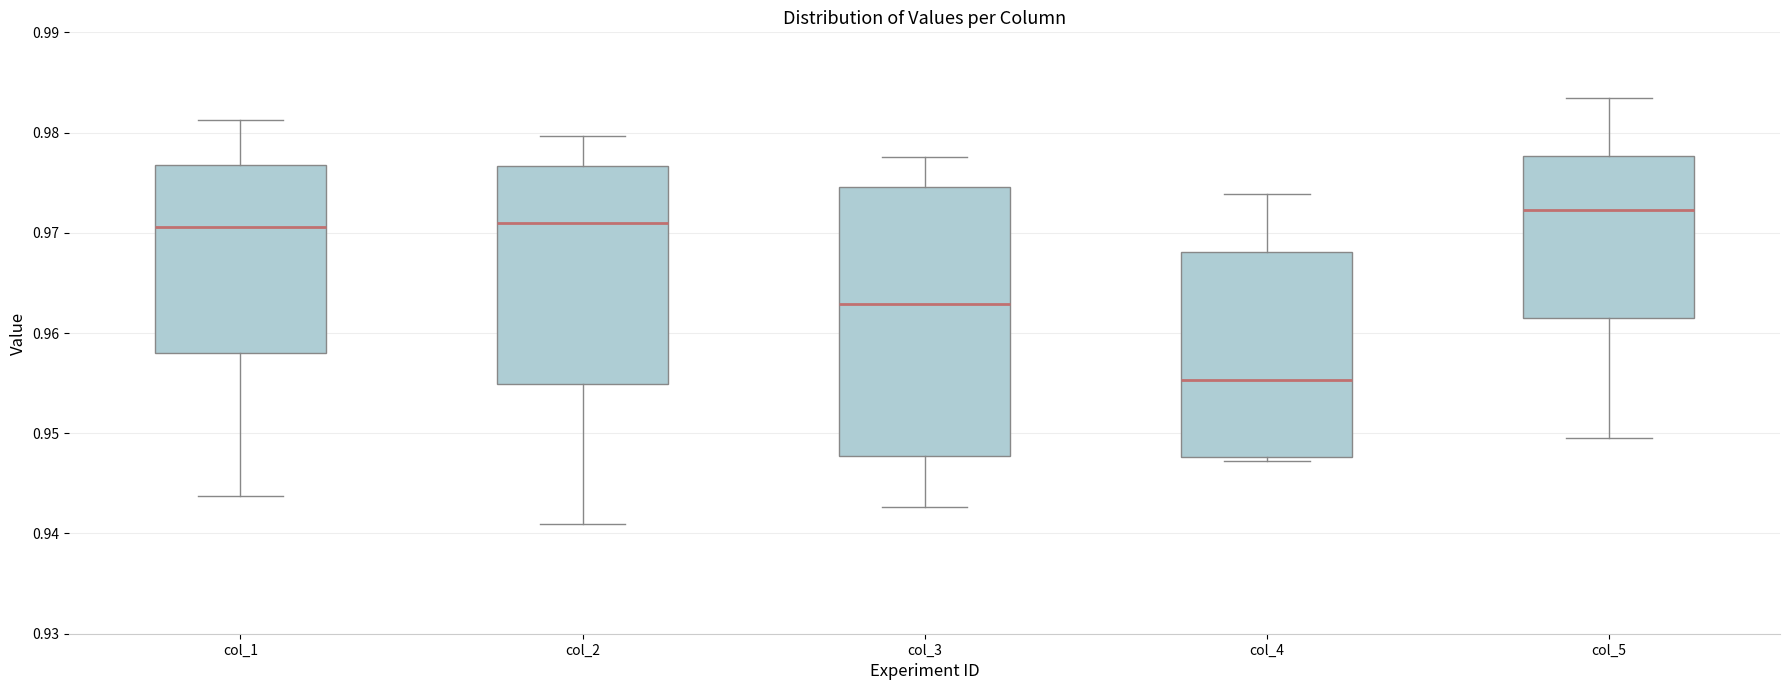

Reading left to right, read every box against the y-axis: the position of its median line, the range the box covers, and the ends of its whiskers. The values are not printed on the chart, so give them approximately, as read against the axis.

col_1: median 0.971, box 0.958 to 0.977, whiskers 0.944 to 0.981
col_2: median 0.971, box 0.955 to 0.977, whiskers 0.941 to 0.980
col_3: median 0.963, box 0.948 to 0.975, whiskers 0.943 to 0.978
col_4: median 0.955, box 0.948 to 0.968, whiskers 0.947 to 0.974
col_5: median 0.972, box 0.962 to 0.978, whiskers 0.950 to 0.983